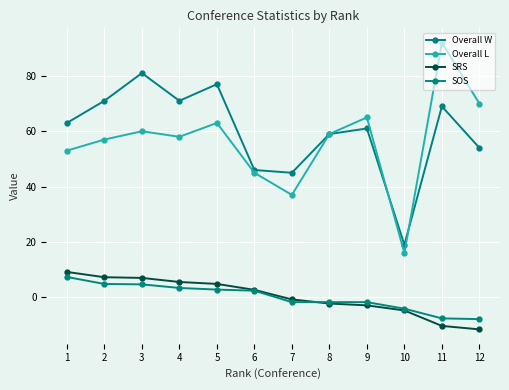

How many values in the SOS series exceed 2?

6